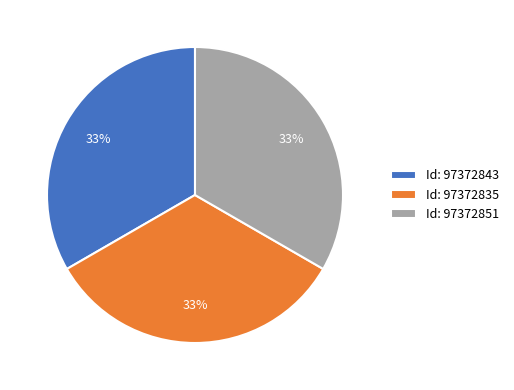

To the nearest percent, what is the combined percentage of Id: 97372843 and Id: 97372851?

67%